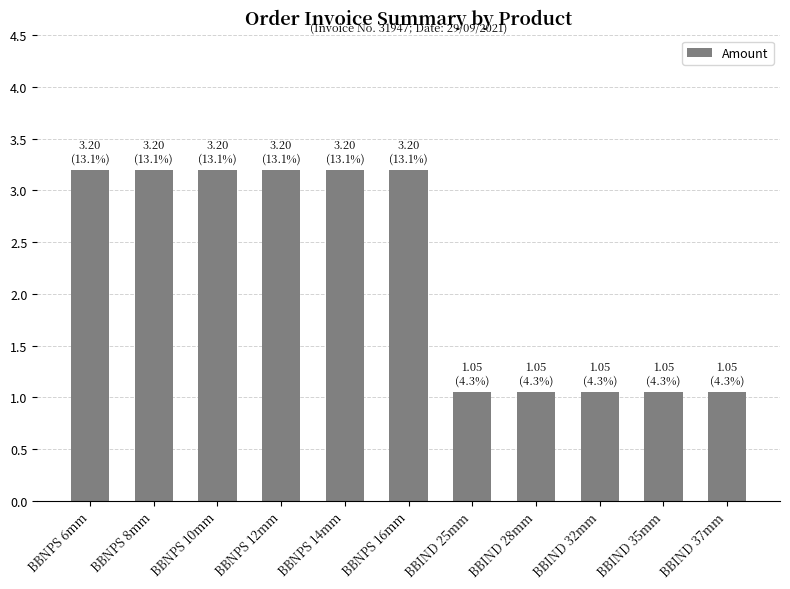

Approximately how many times larger is the value at BBNPS 6mm compared to BBNPS 12mm?

1.0